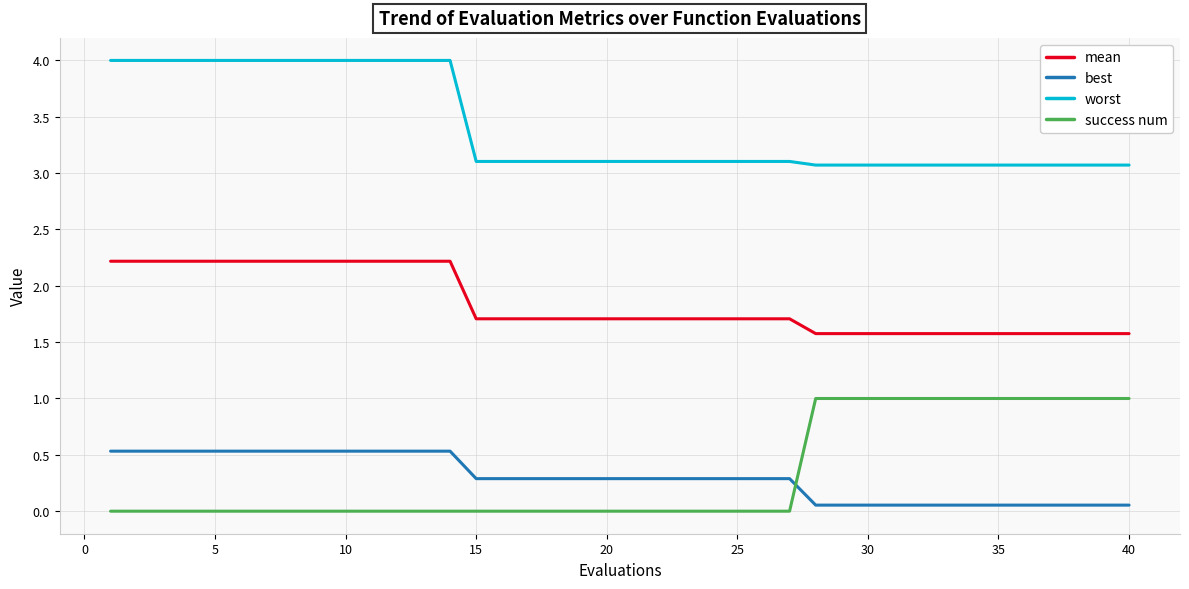

How many times do success num and best cross each other?

1